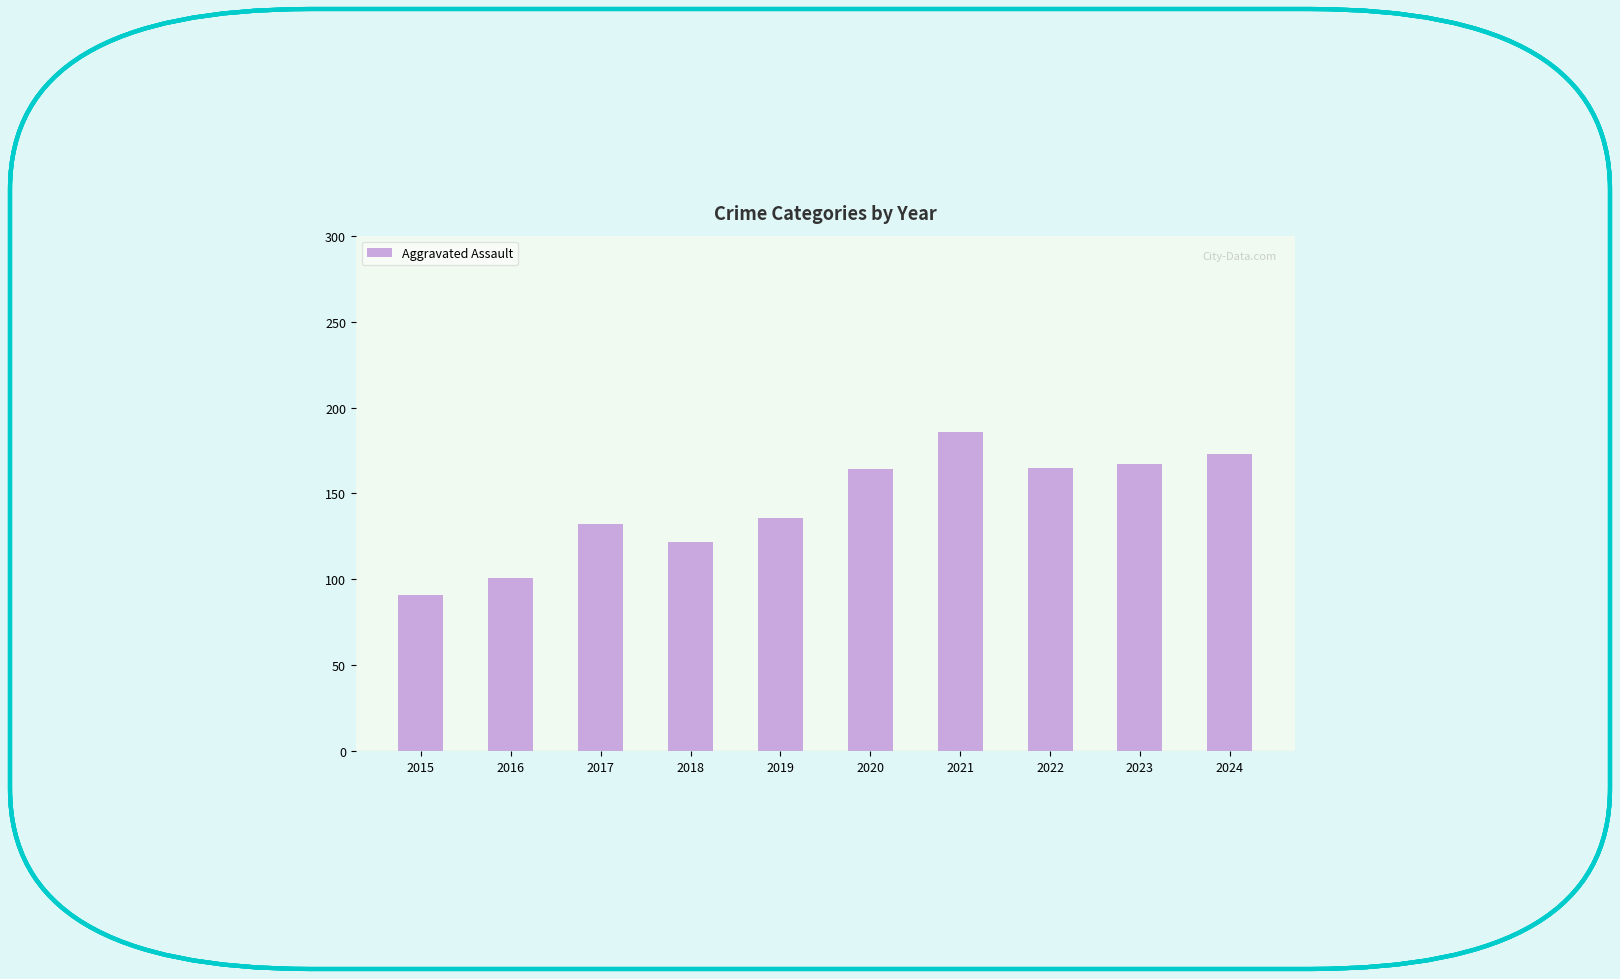

What is the minimum value shown in the chart?

91